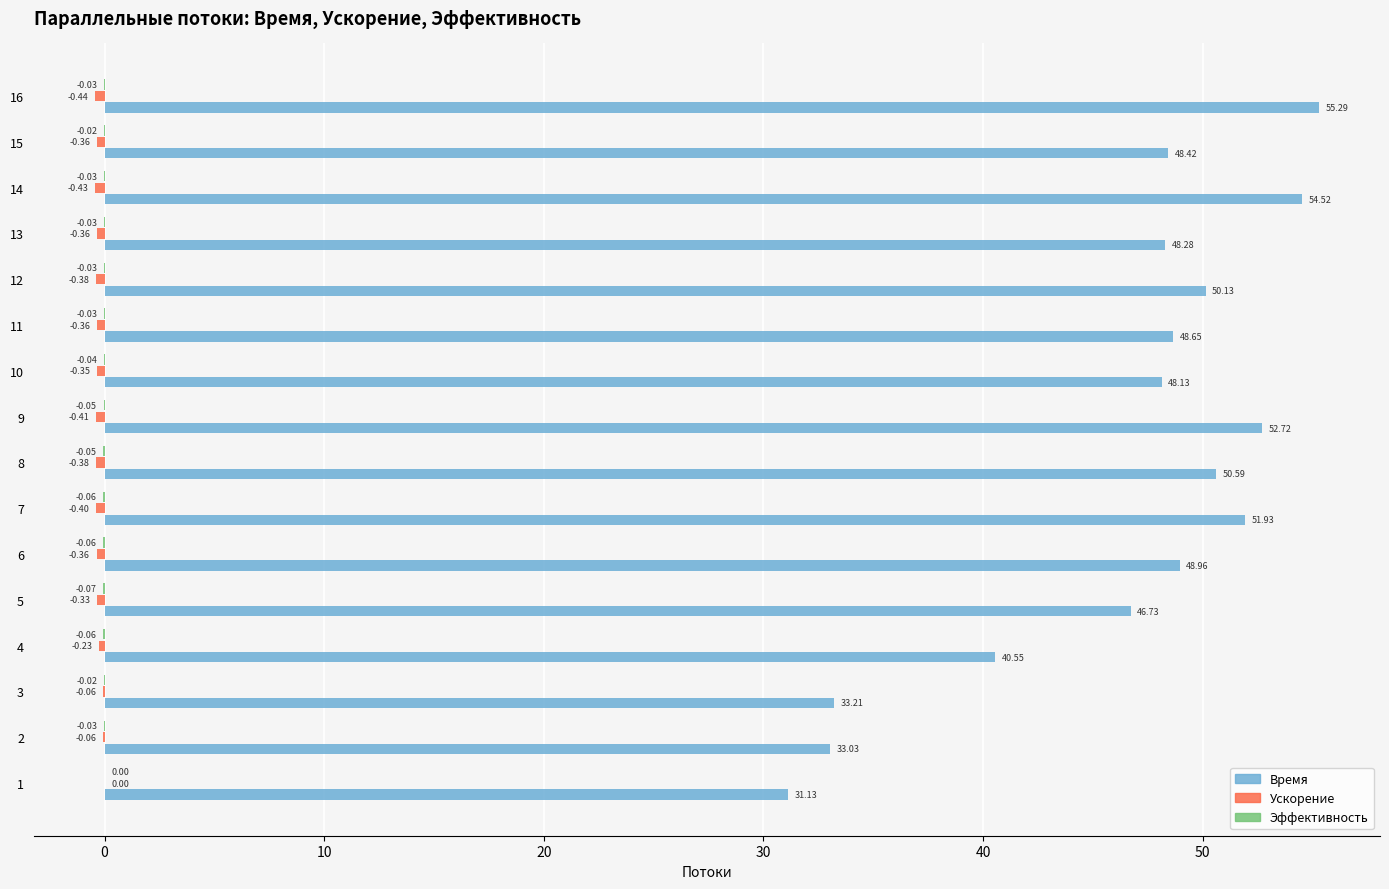

What is the sum of the Время values at 10 and 5?

94.9